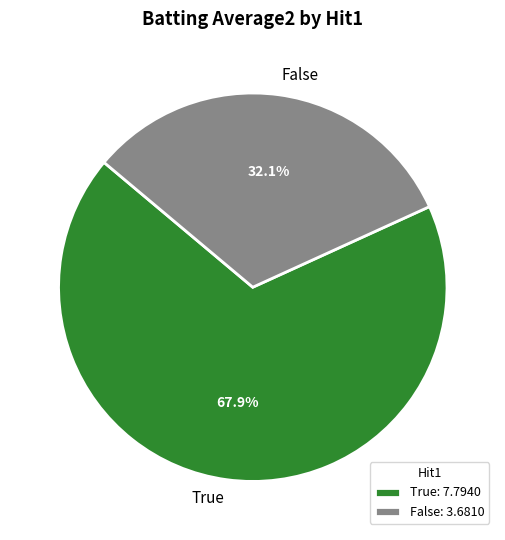

What portion of the pie excludes True?

32.1%